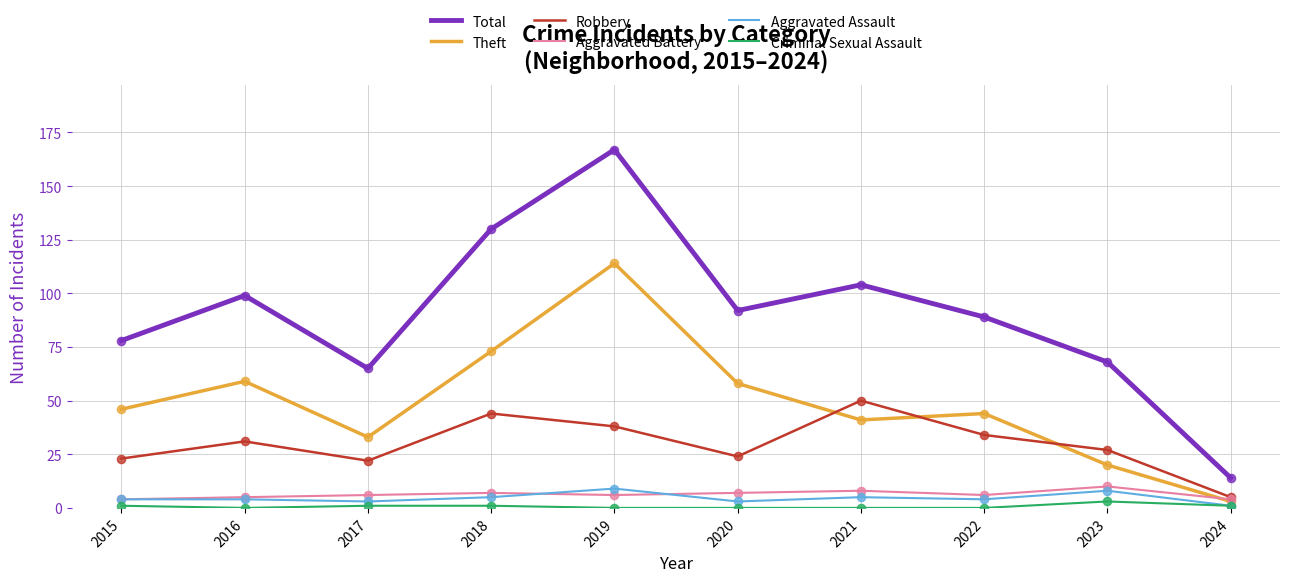

At which category is the sum across all series the highest?

2019